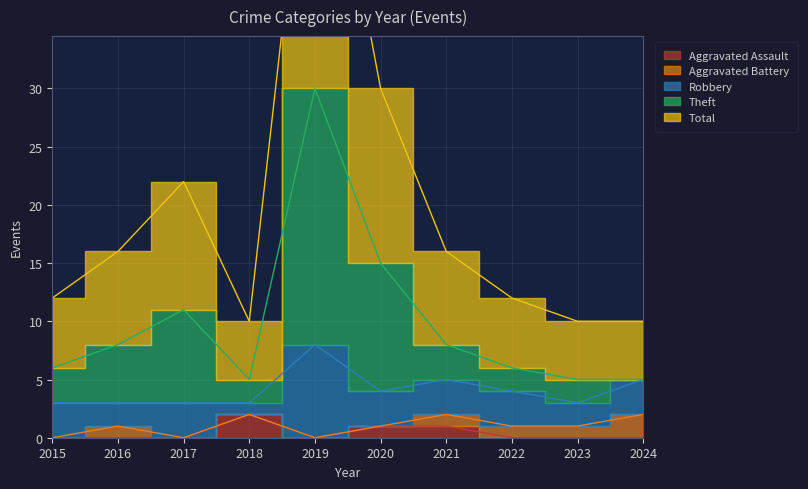

True or false: Theft and Aggravated Assault intersect in this chart.

False